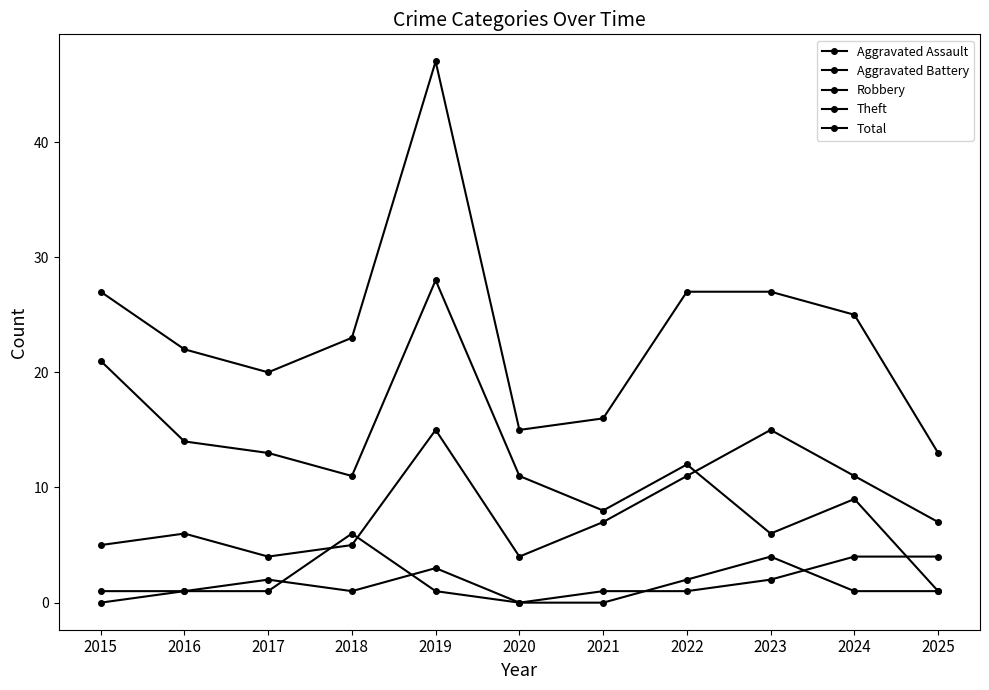

Which series has the largest total across all categories?

Total